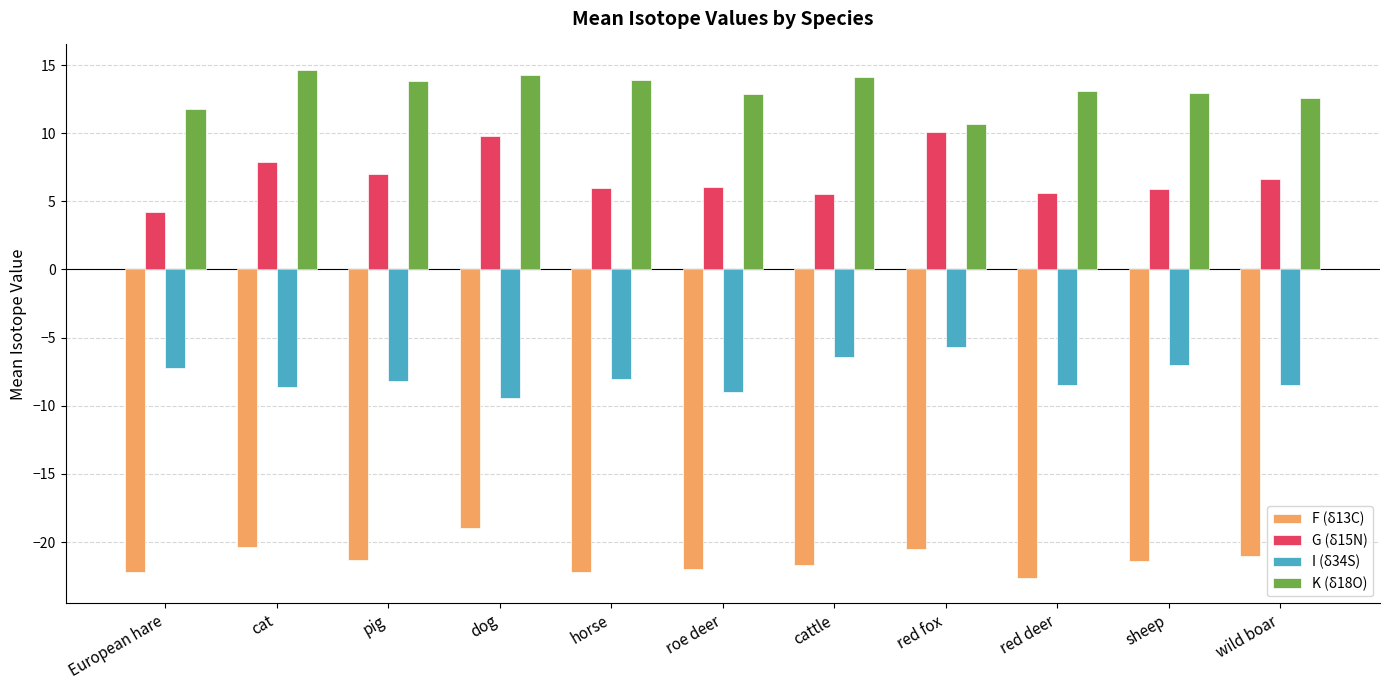

The G (δ15N) series shows 5.5 at cattle. True or false?

True